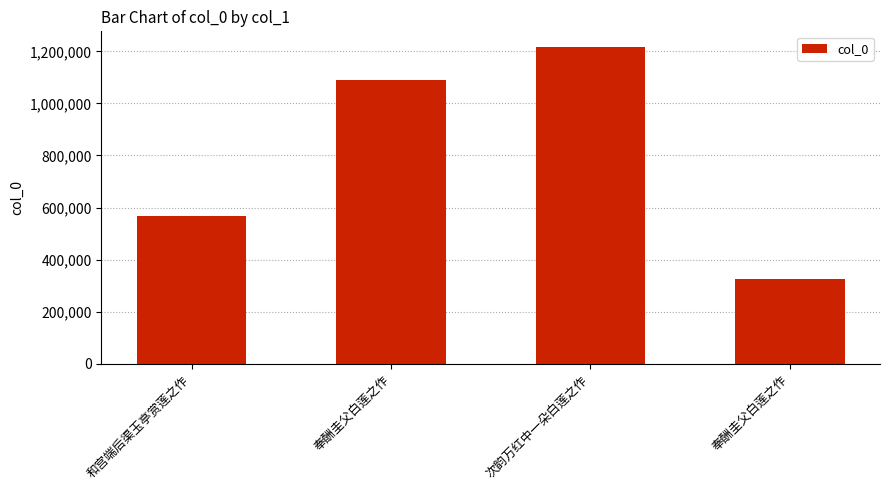

Does the chart contain any negative values?

No